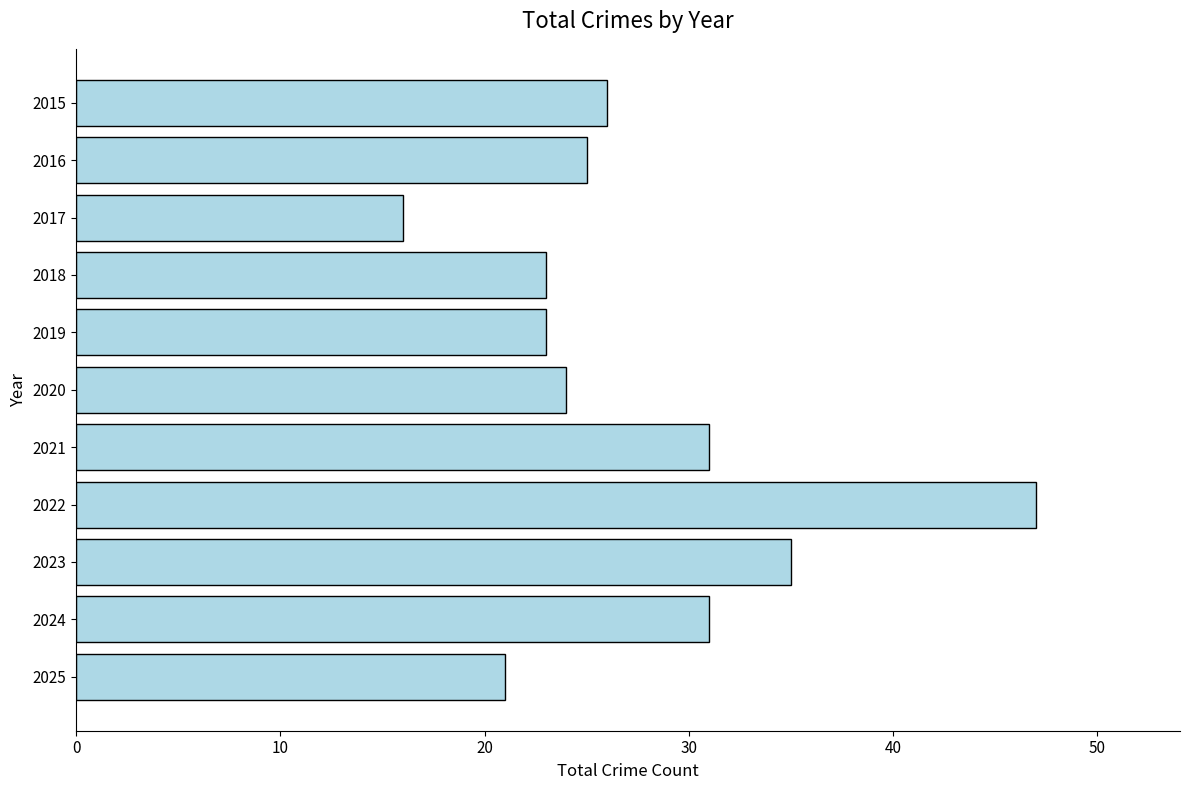

Reading top to bottom, extract all data points from this chart.

2015=26	2016=25	2017=16	2018=23	2019=23	2020=24	2021=31	2022=47	2023=35	2024=31	2025=21